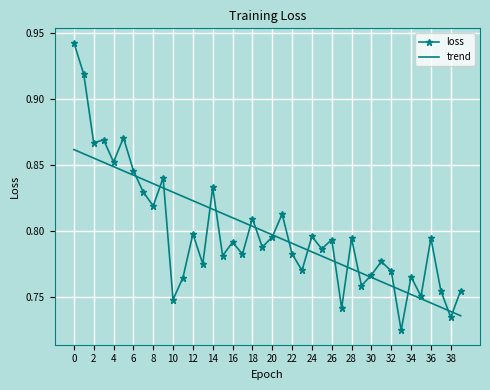

Which series has the widest spread of values?

loss